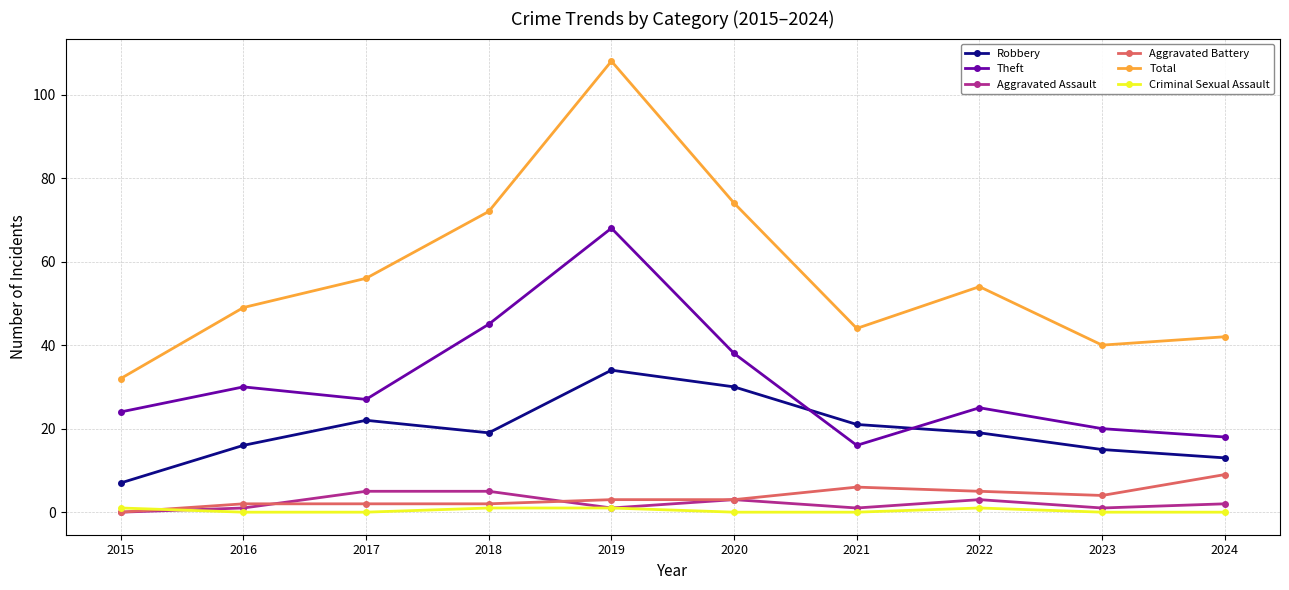

Is it true that Theft equals 38 at 2020?

True